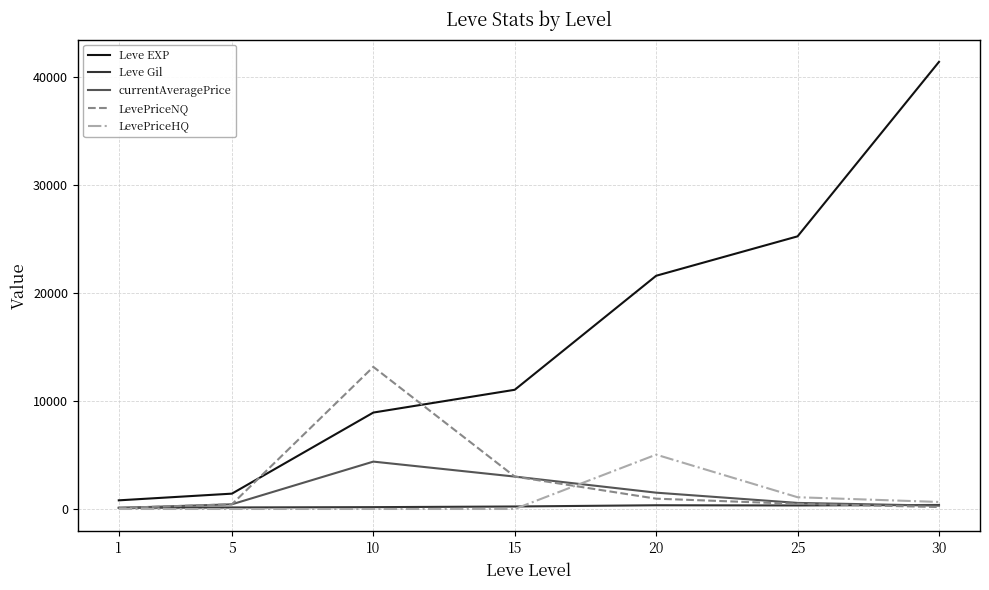

Is the value of LevePriceNQ at 10 greater than the value of currentAveragePrice at 10?

Yes